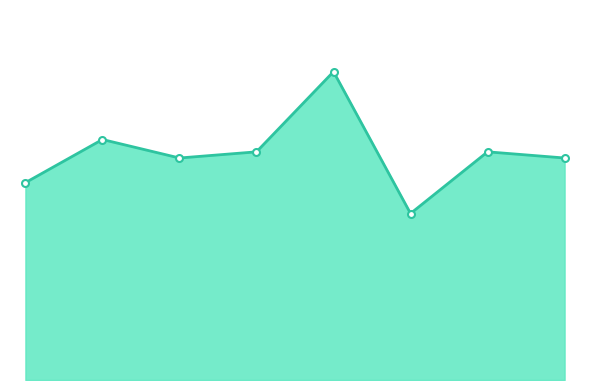

Does the chart have visible grid lines?

No